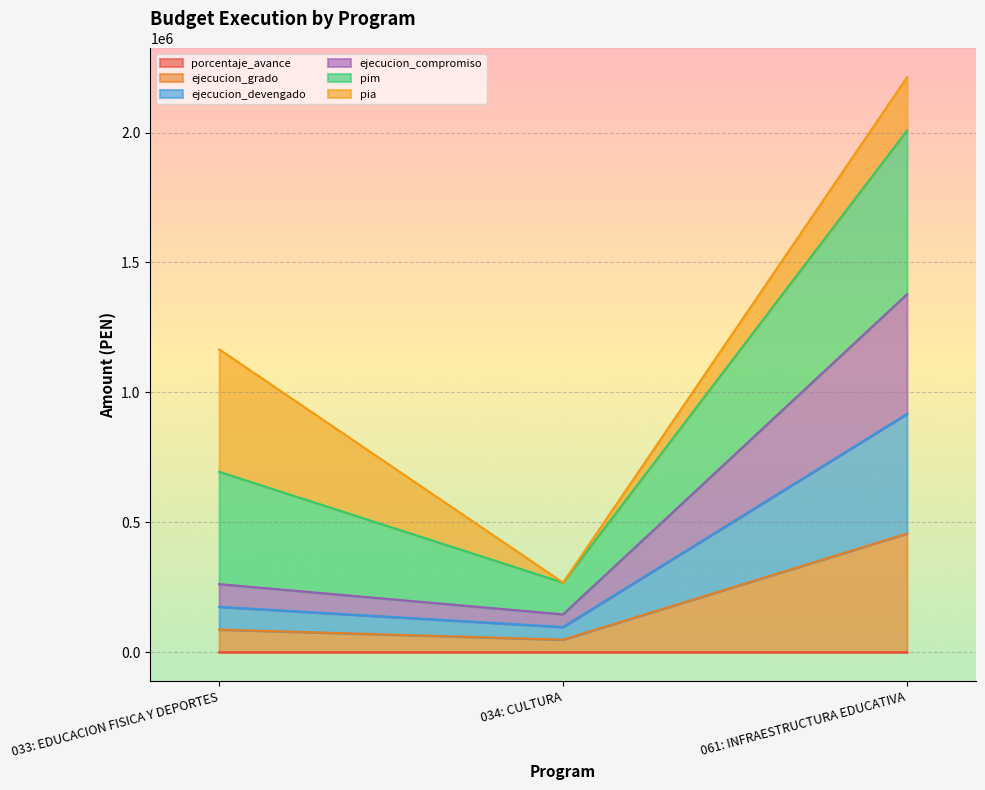

Which category has the highest value across all series?

061: INFRAESTRUCTURA EDUCATIVA